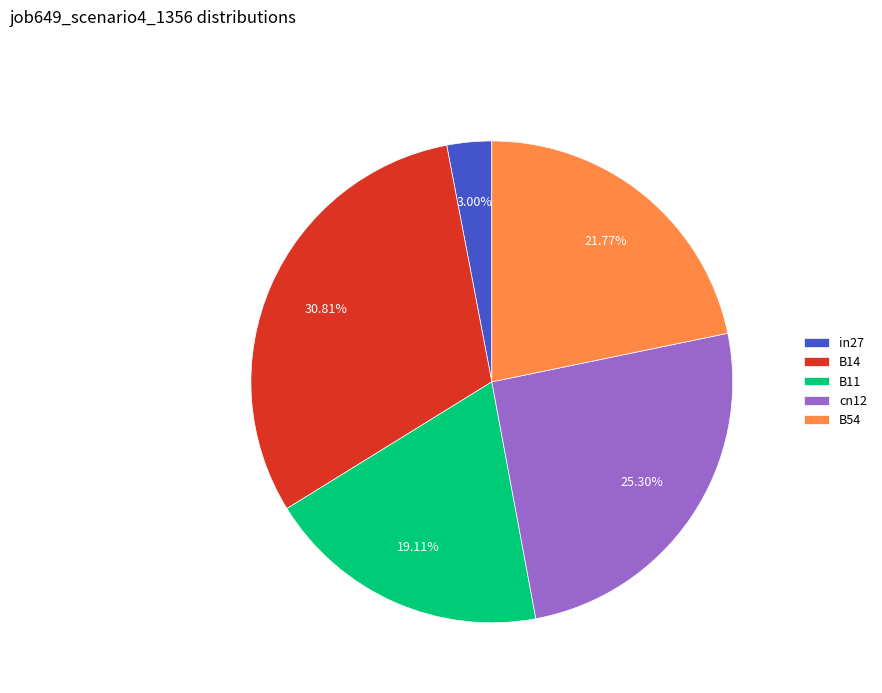

What is the smallest slice in the pie chart?

in27